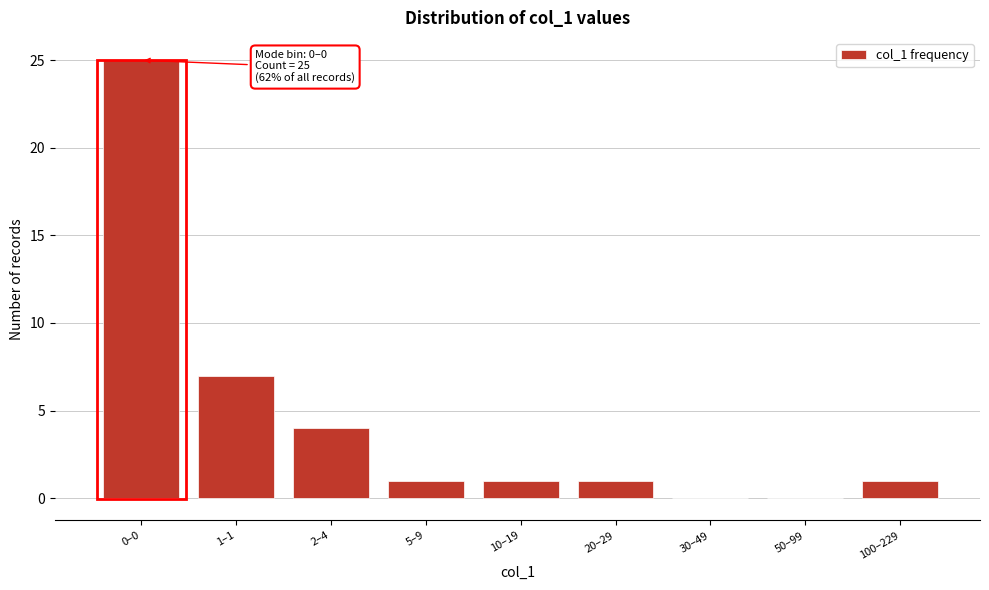

Reading left to right, what are all the values shown in this chart?

0–0=25	1–1=7	2–4=4	5–9=1	10–19=1	20–29=1	30–49=0	50–99=0	100–229=1